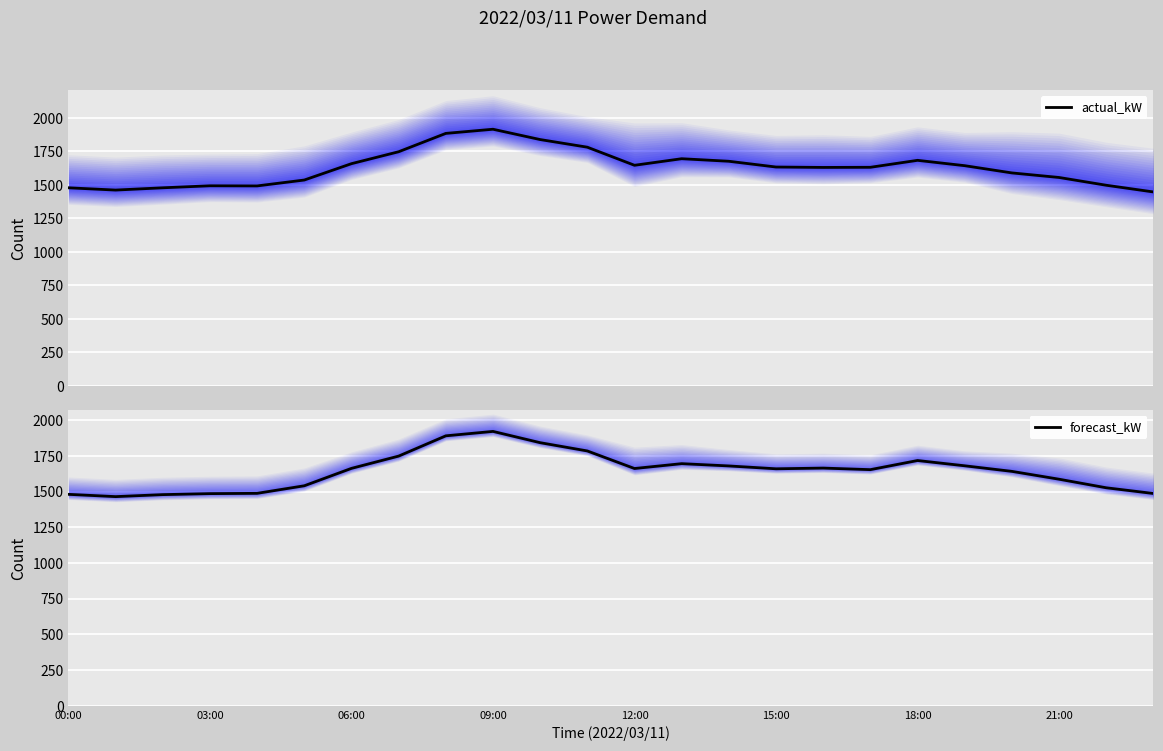

After their last crossing, which series has the higher values: actual_kW or forecast_kW?

forecast_kW